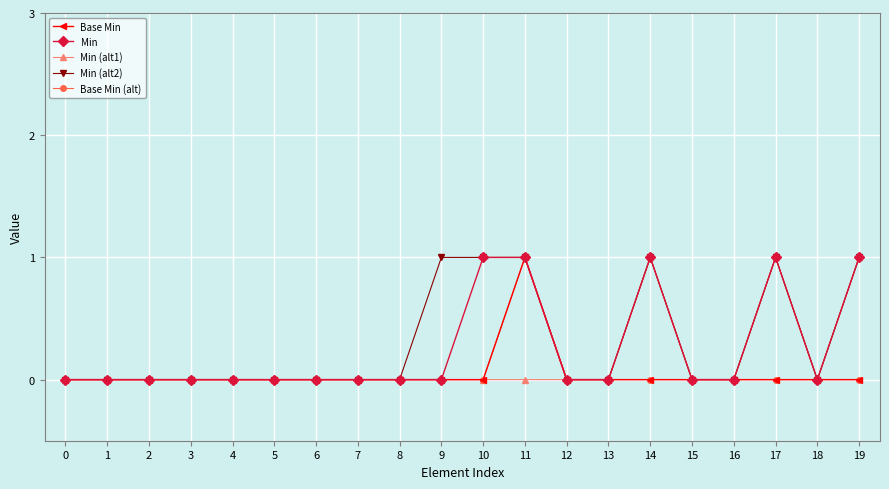

Which series has the largest range (max minus min)?

Base Min